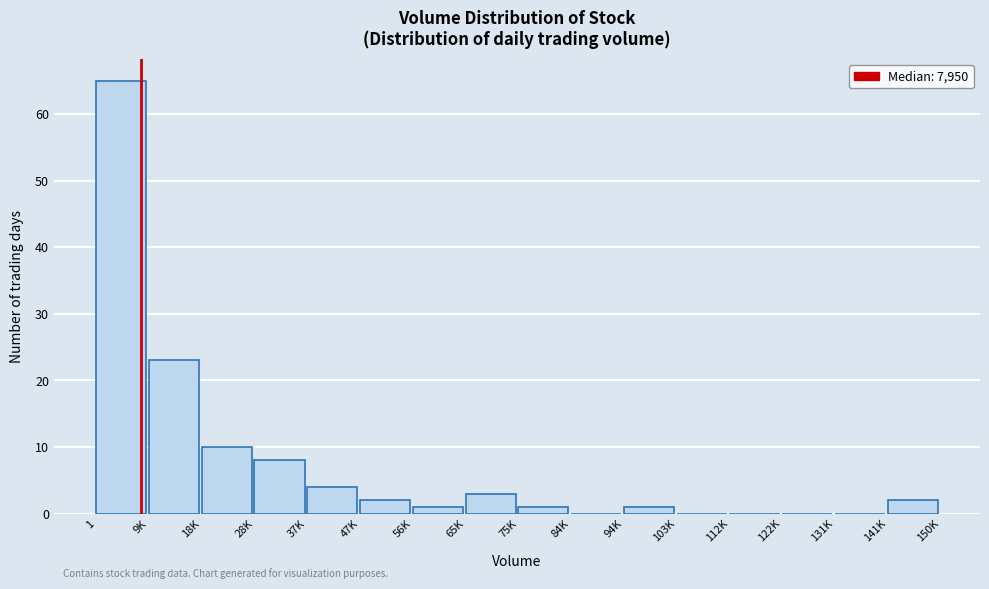

Reading left to right, list all the values displayed in this chart.

1=65	9K=23	18K=10	28K=8	37K=4	47K=2	56K=1	65K=3	75K=1	84K=0	94K=1	103K=0	112K=0	122K=0	131K=0	141K=2